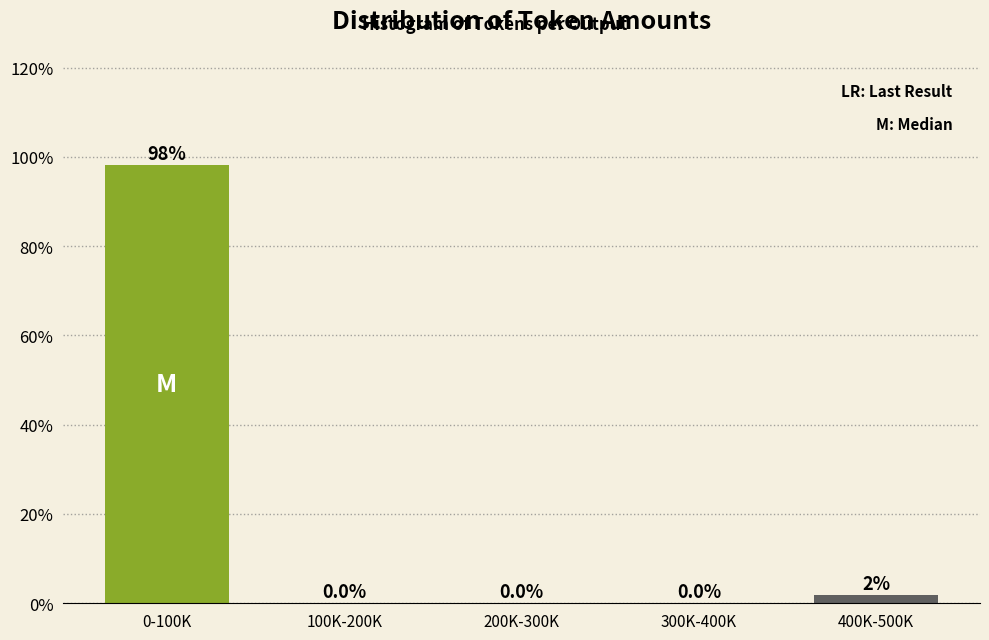

At which label is the value closest to 49?

400K-500K